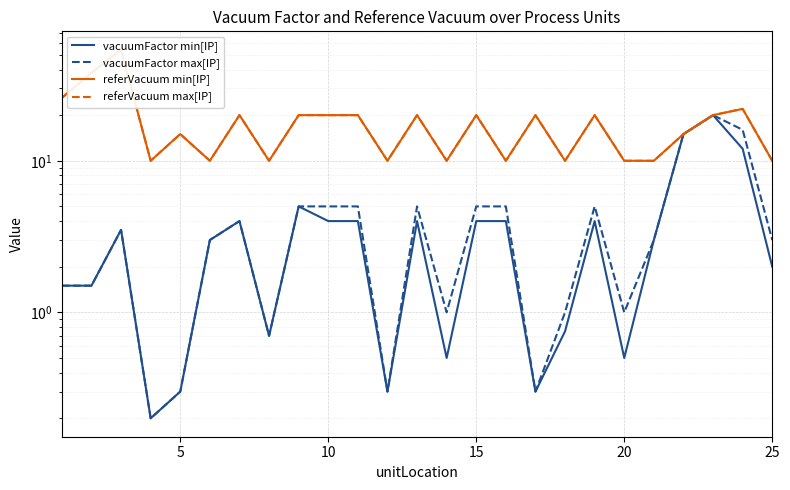

Is the value of vacuumFactor max[IP] at 10 greater than the value of referVacuum max[IP] at 11?

No